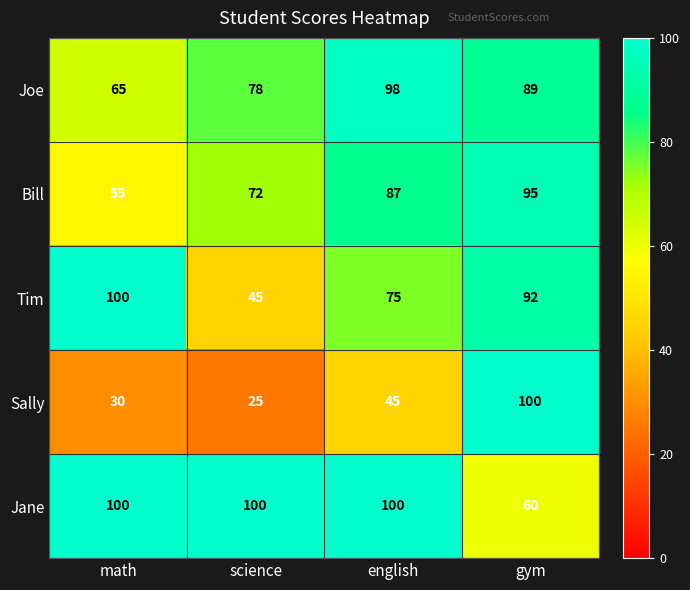

What is the highest value of the Joe series?

98